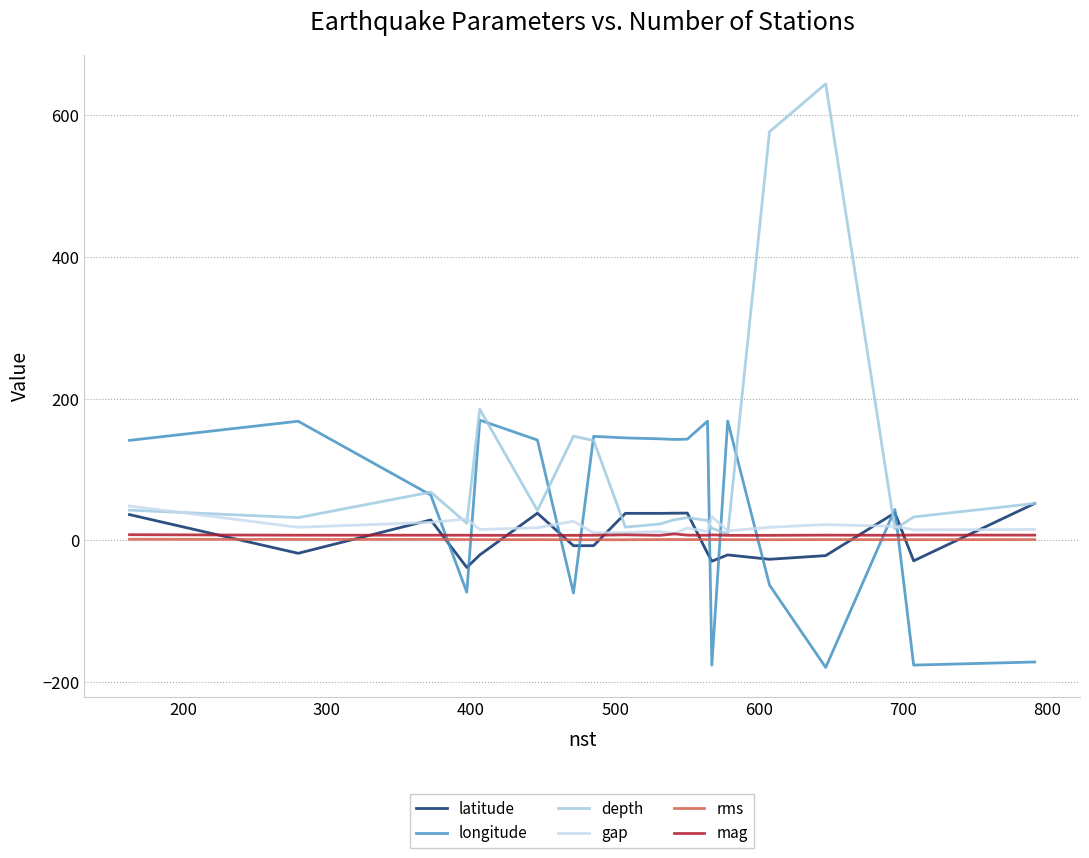

What are all the series names shown in the legend?

latitude, longitude, depth, gap, rms, mag